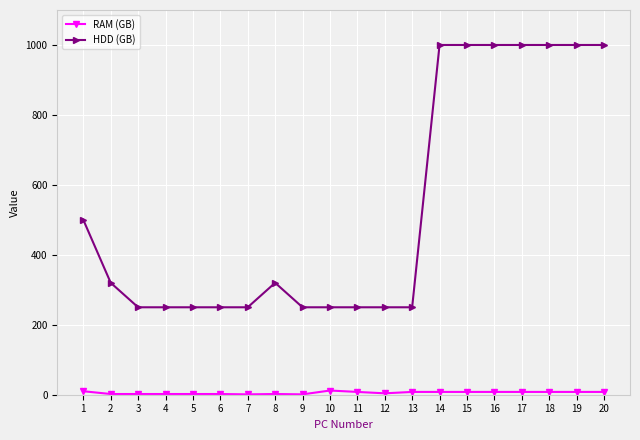

What is the maximum value for HDD (GB)?

1000